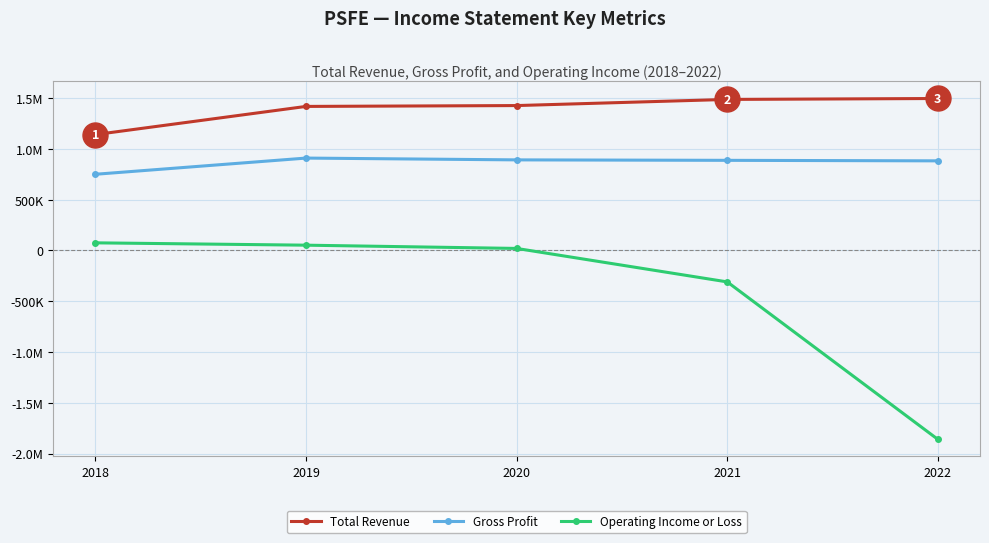

Does the chart have visible grid lines?

Yes